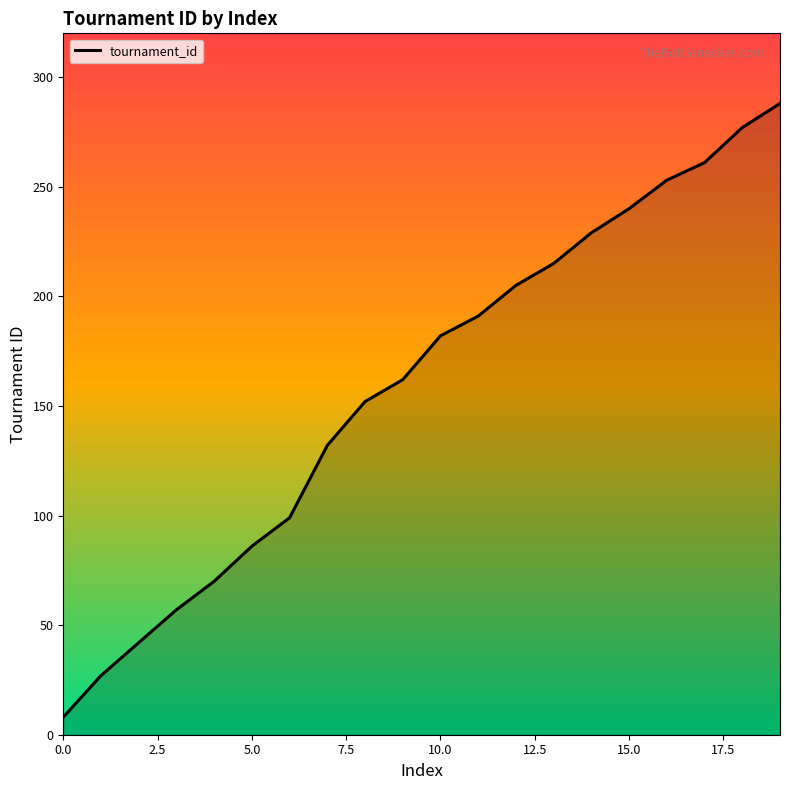

What is the difference between the maximum and minimum values?

280